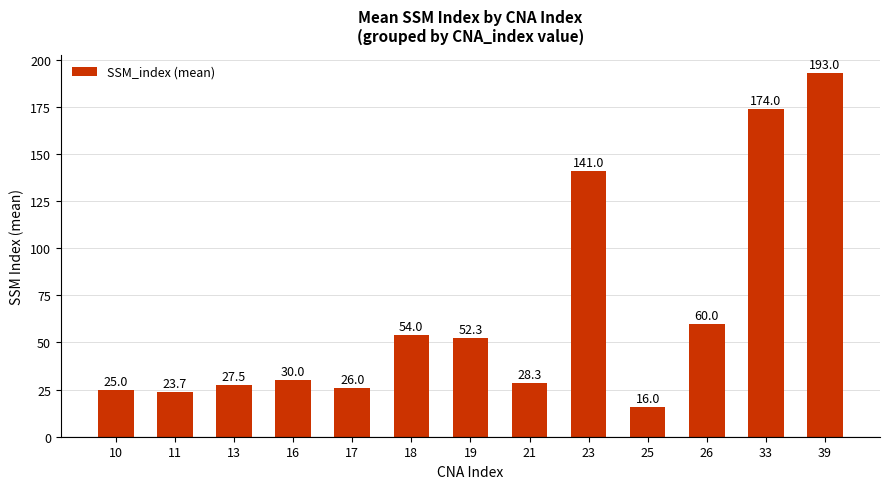

List the labels in order of value, smallest first.

25, 11, 10, 17, 13, 21, 16, 19, 18, 26, 23, 33, 39